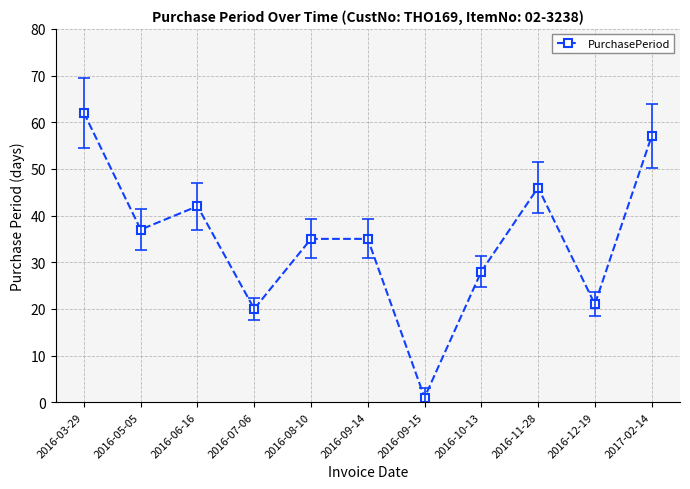

Read the value at 2017-02-14, to the nearest 10.

60